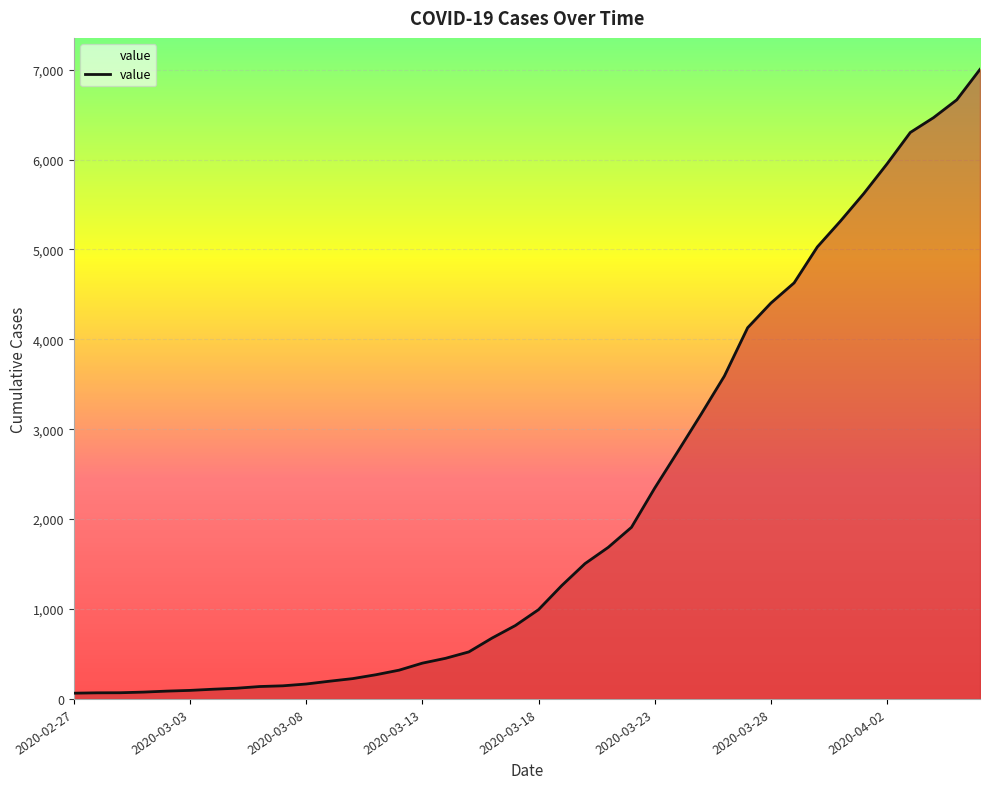

What is the greatest value displayed?

7003